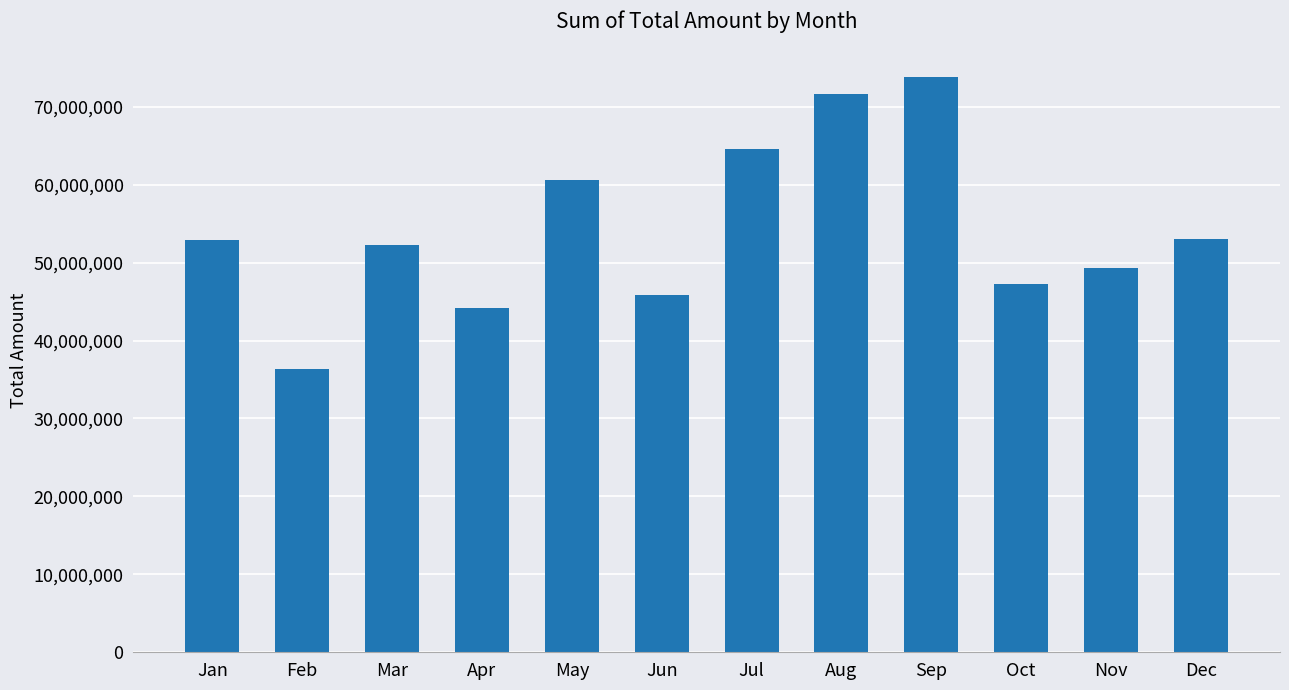

At which category does the chart reach its minimum across all series?

Feb